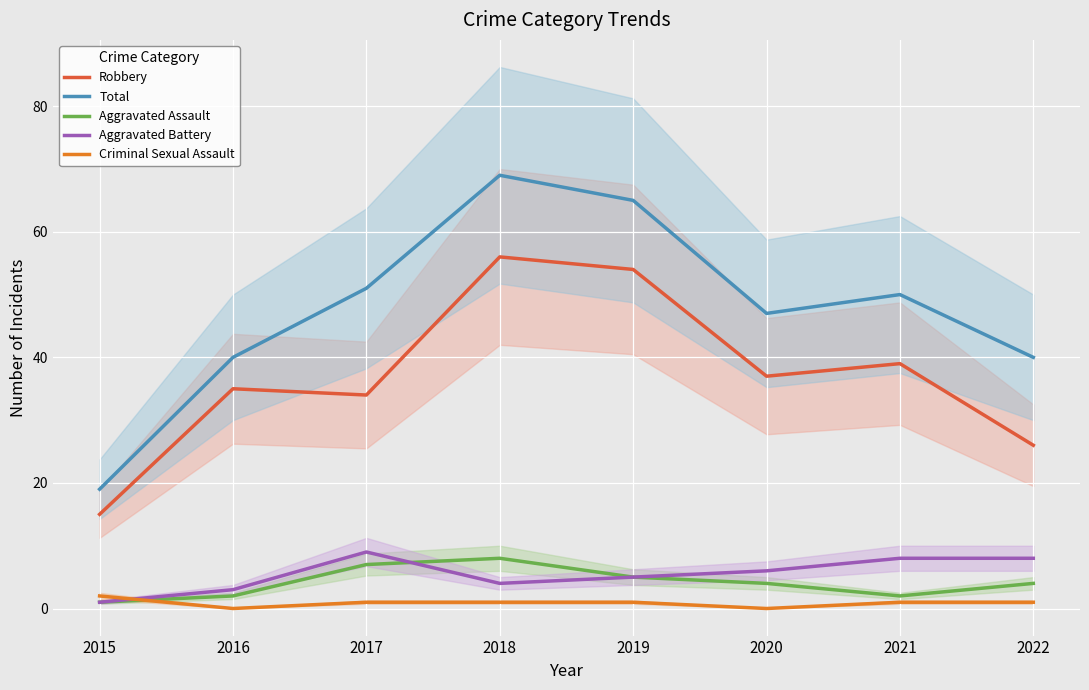

What is the value of the Criminal Sexual Assault point at the 3rd from the left?

1